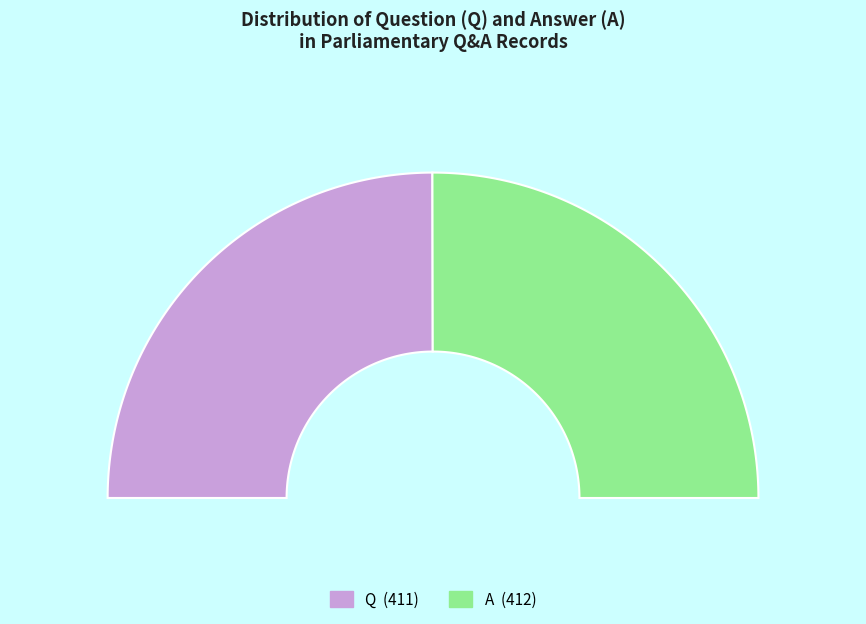

How many slices are in this pie chart?

2